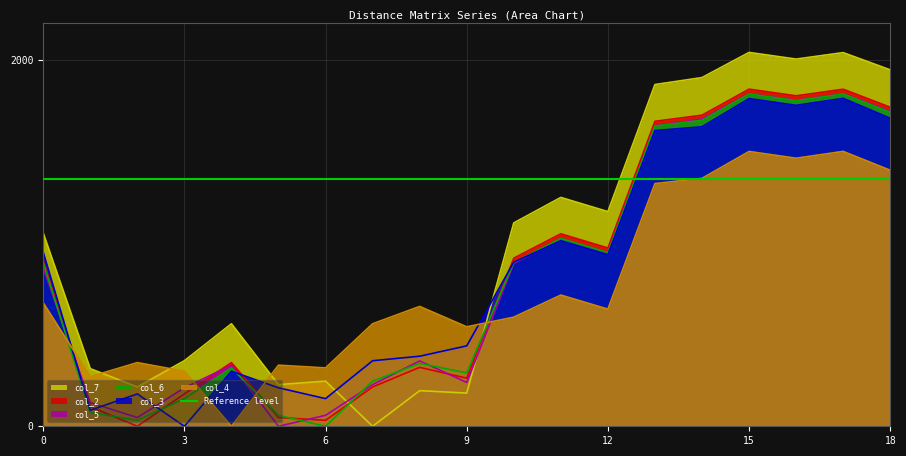

Which series has the largest total across all categories?

col_7